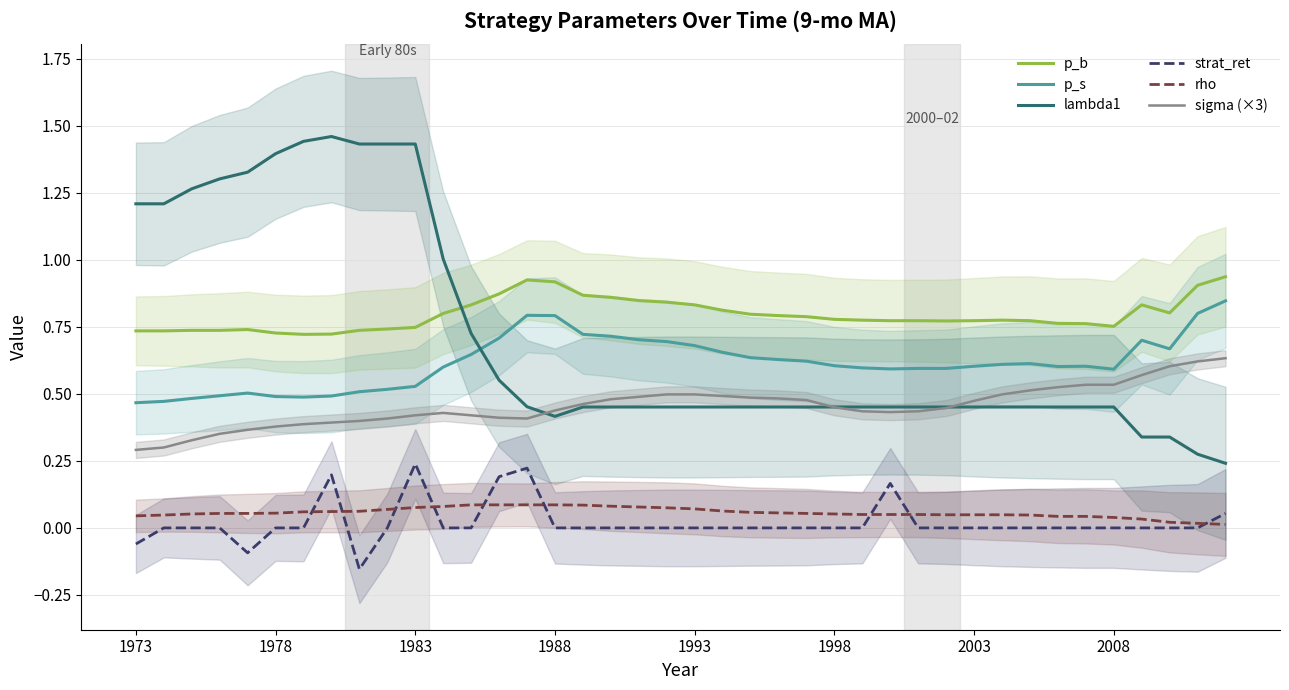

What are all the series names shown in the legend?

p_b, p_s, lambda1, strat_ret, rho, sigma (×3)